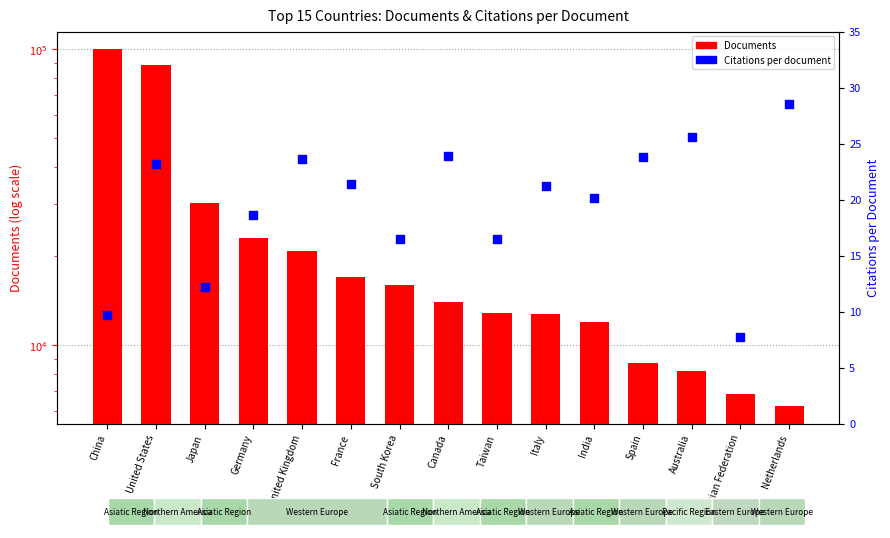

Which has a higher value, Russian Federation or France?

France